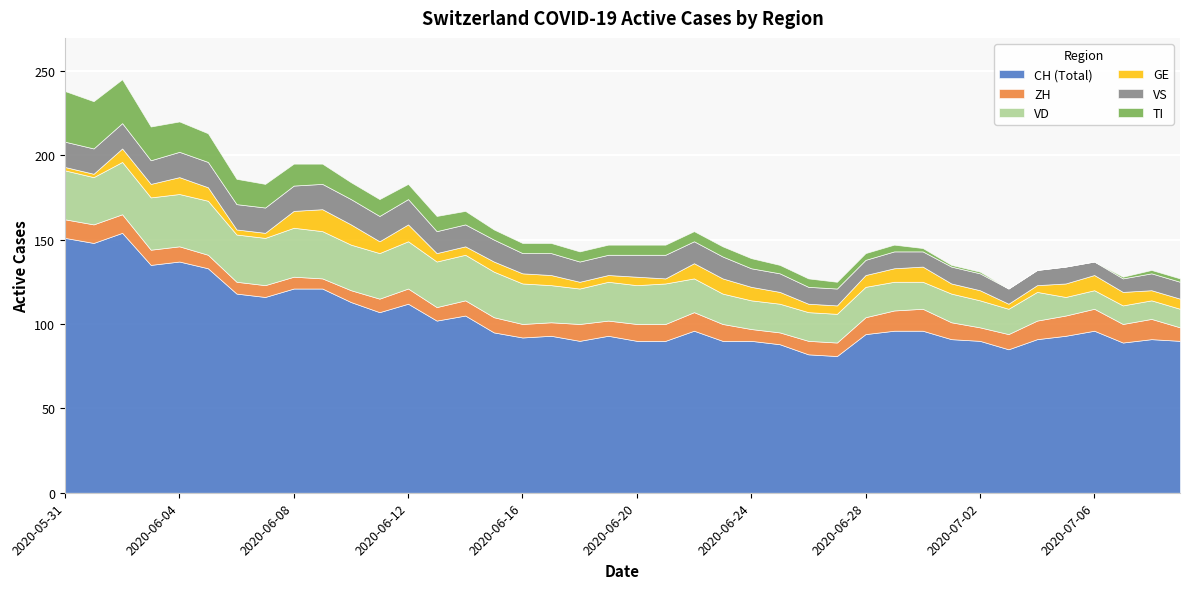

True or false: TI has more than 0 interior local peaks.

False